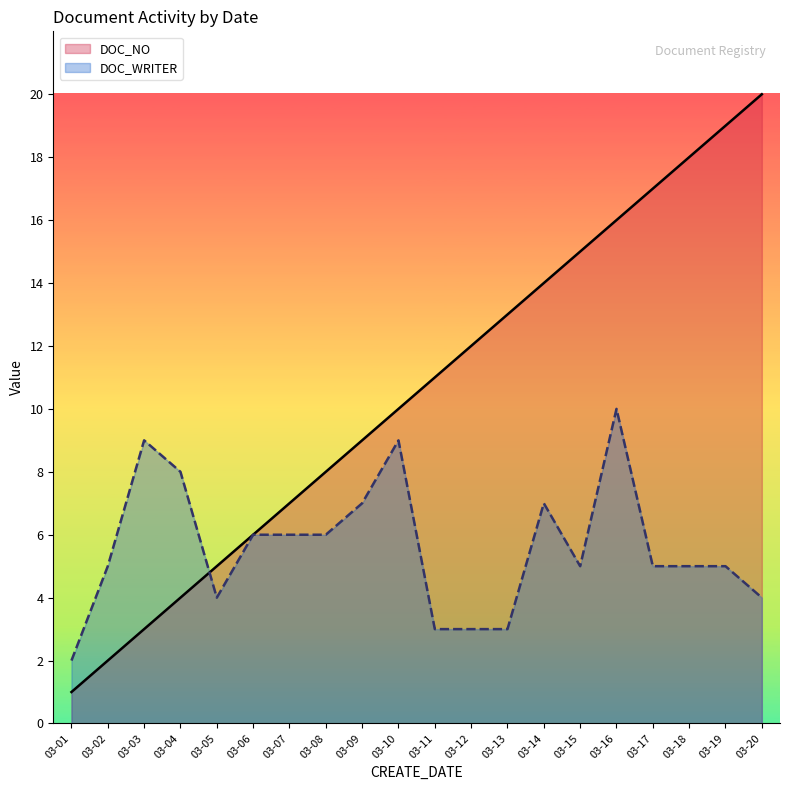

What is the sum of all DOC_NO values?

210